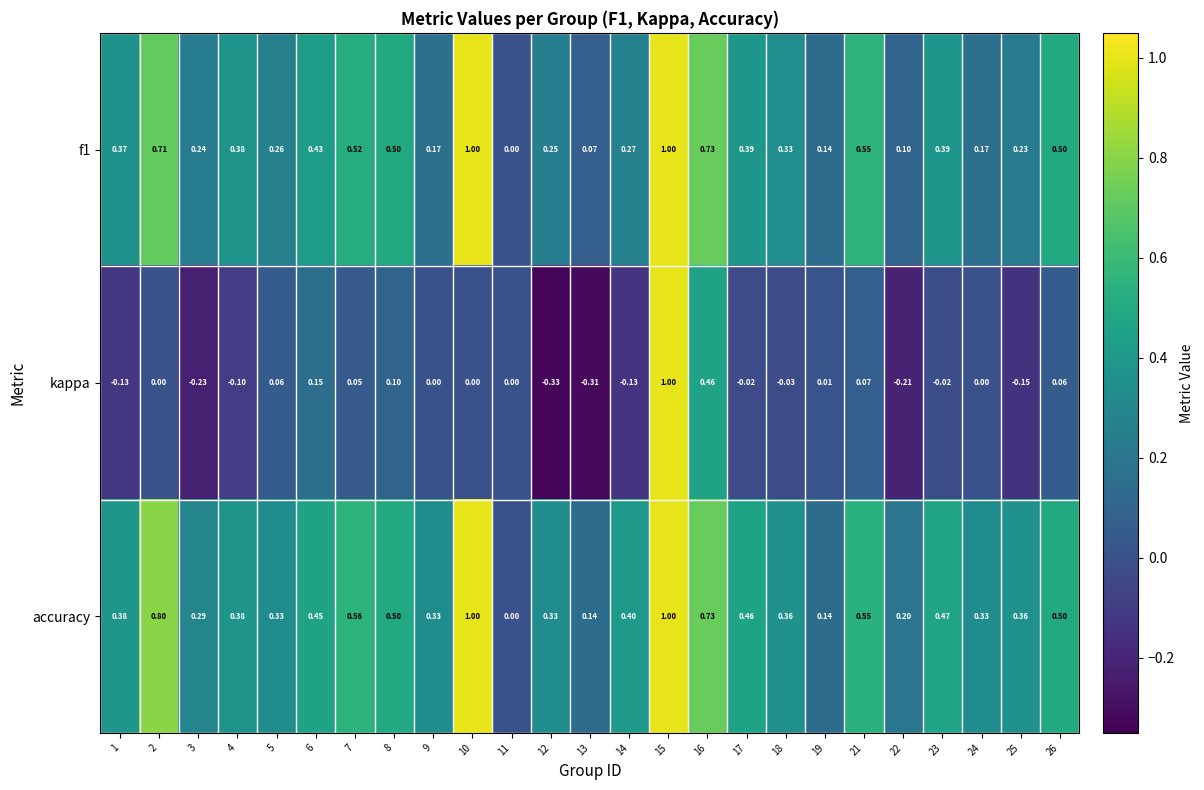

How many negative values does the kappa series have?

11